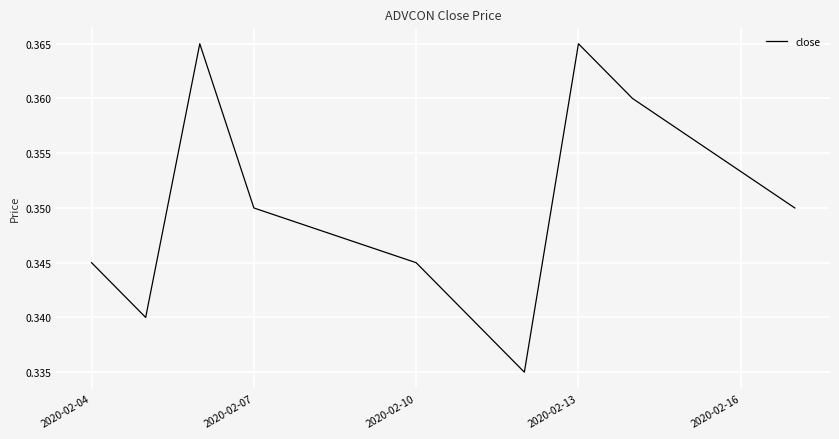

What is the greatest value displayed?

0.4